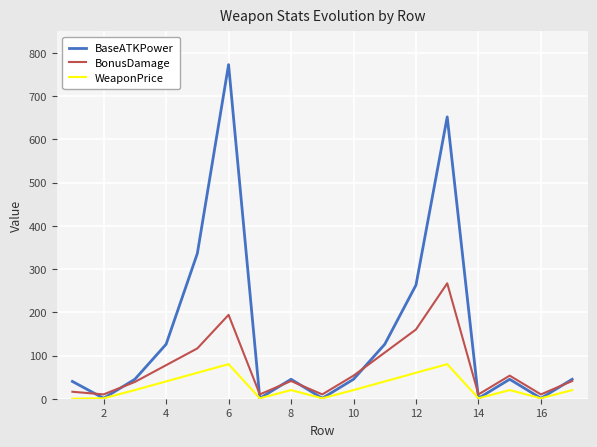

Which series has the largest range (max minus min)?

BaseATKPower